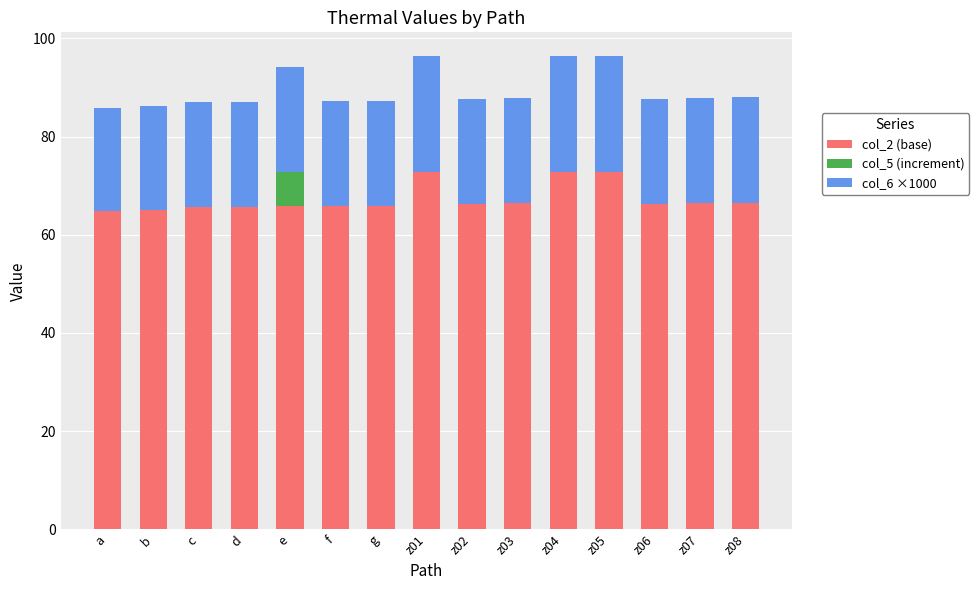

The col_2 (base) series shows 72.8 at z05. True or false?

True